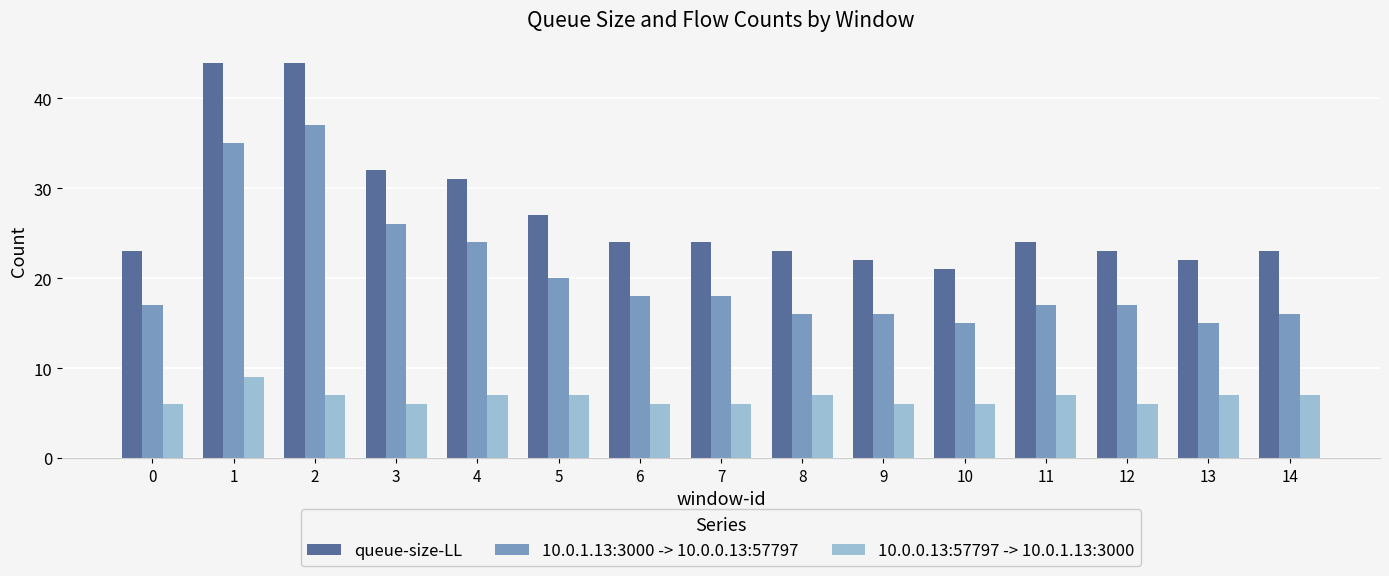

The value of 10.0.1.13:3000 -> 10.0.0.13:57797 at 5 is 33. True or false?

False